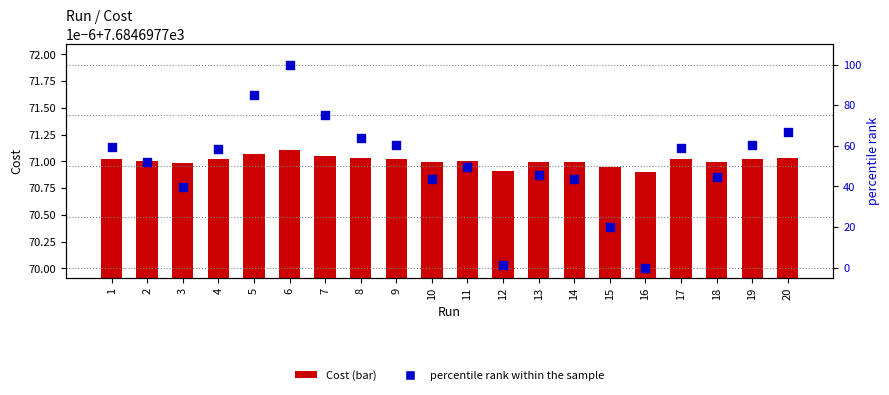

At which category is the sum across all series the highest?

6